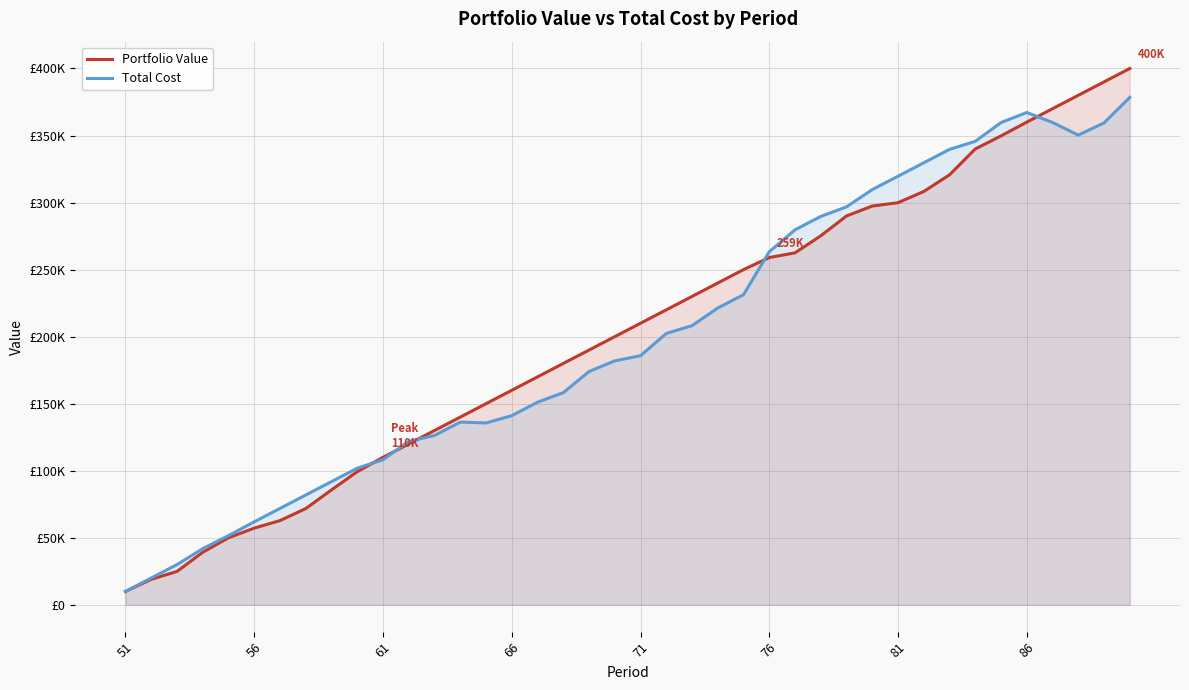

What are all the series names shown in the legend?

Portfolio Value, Total Cost